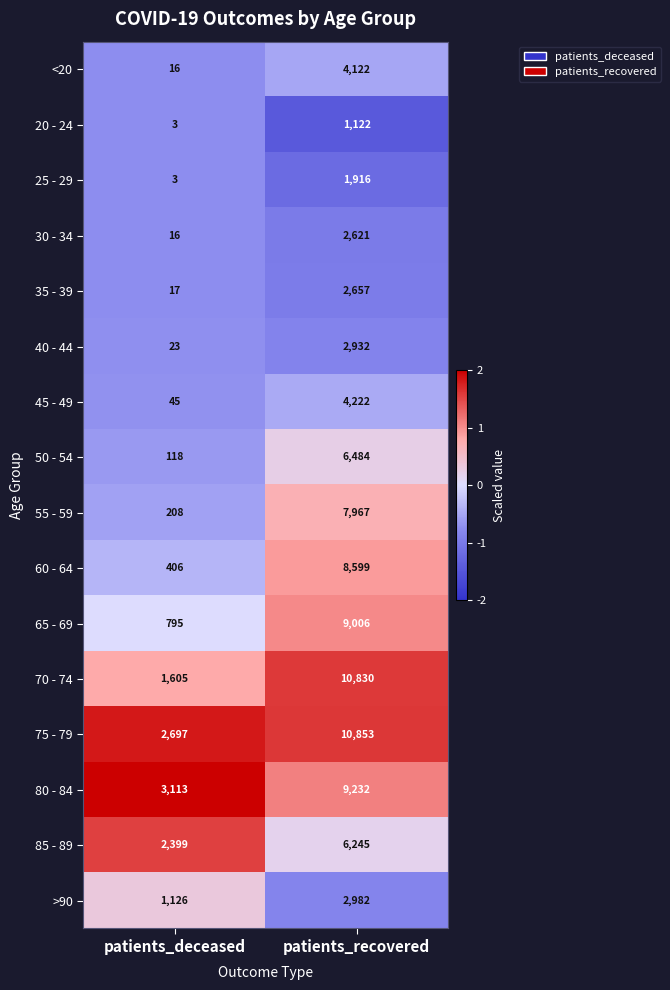

Rank the series at patients_recovered from lowest to highest value.

20 - 24, 25 - 29, 30 - 34, 35 - 39, 40 - 44, >90, <20, 45 - 49, 85 - 89, 50 - 54, 55 - 59, 60 - 64, 65 - 69, 80 - 84, 70 - 74, 75 - 79